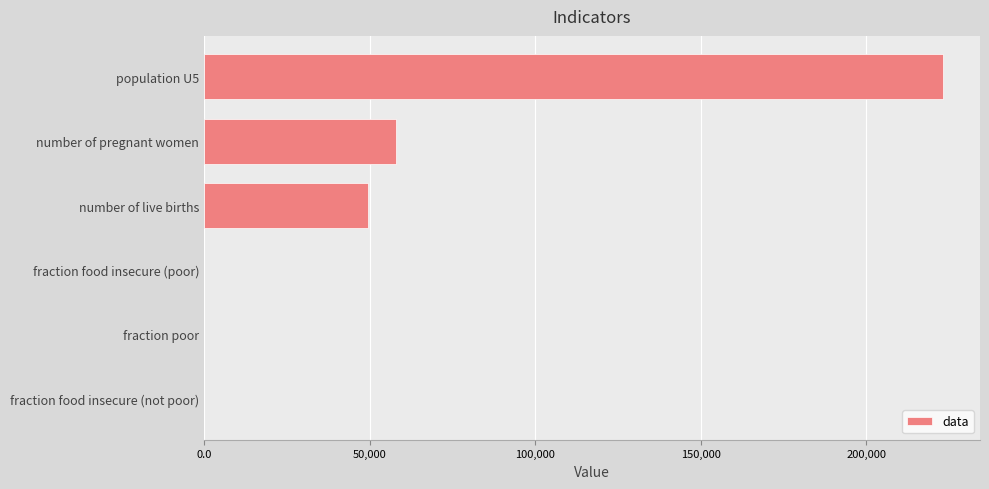

What is the average value?

55098.6